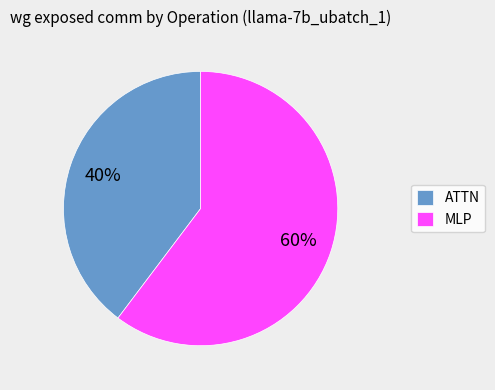

How many slices are in this pie chart?

2